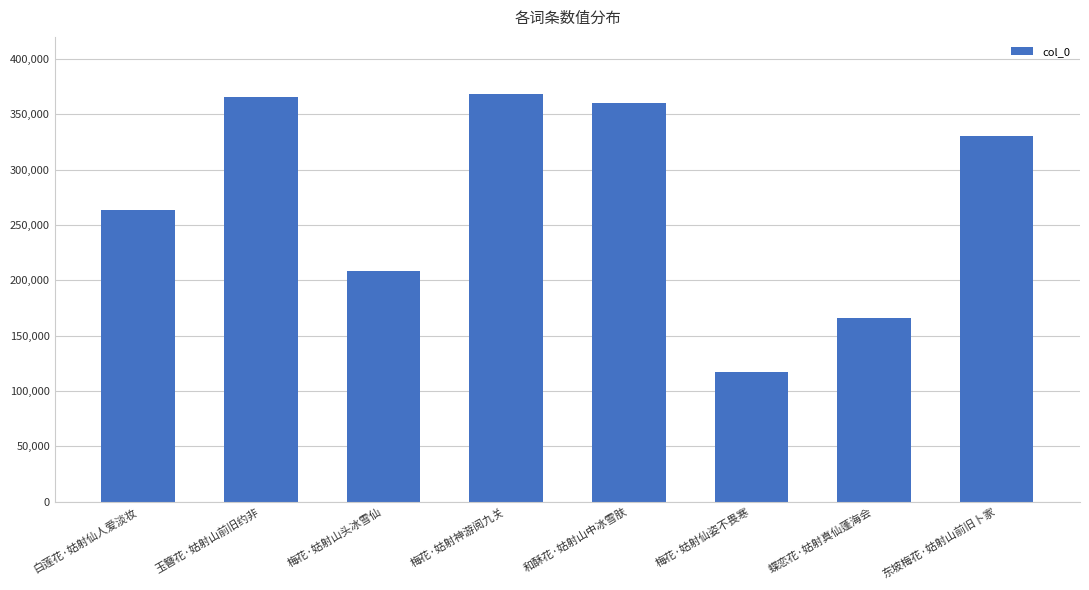

At which label does the data first exceed 330105?

玉簪花·姑射山前旧约非